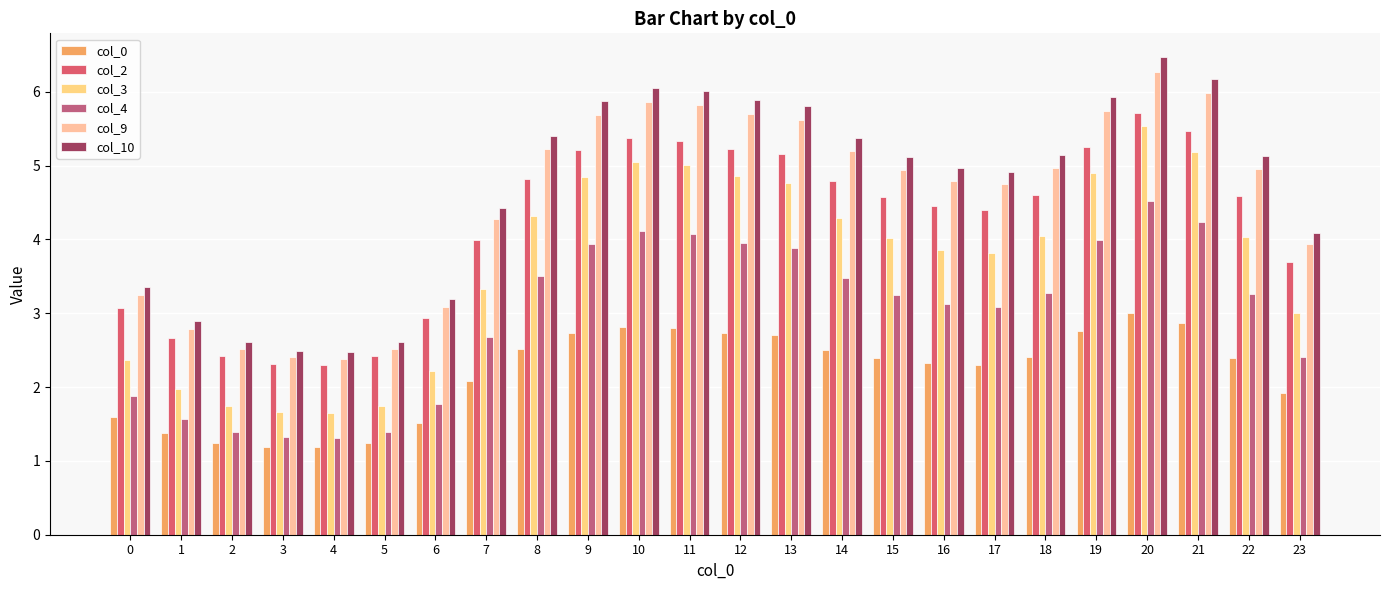

What is the average value of the col_10 series?

4.7